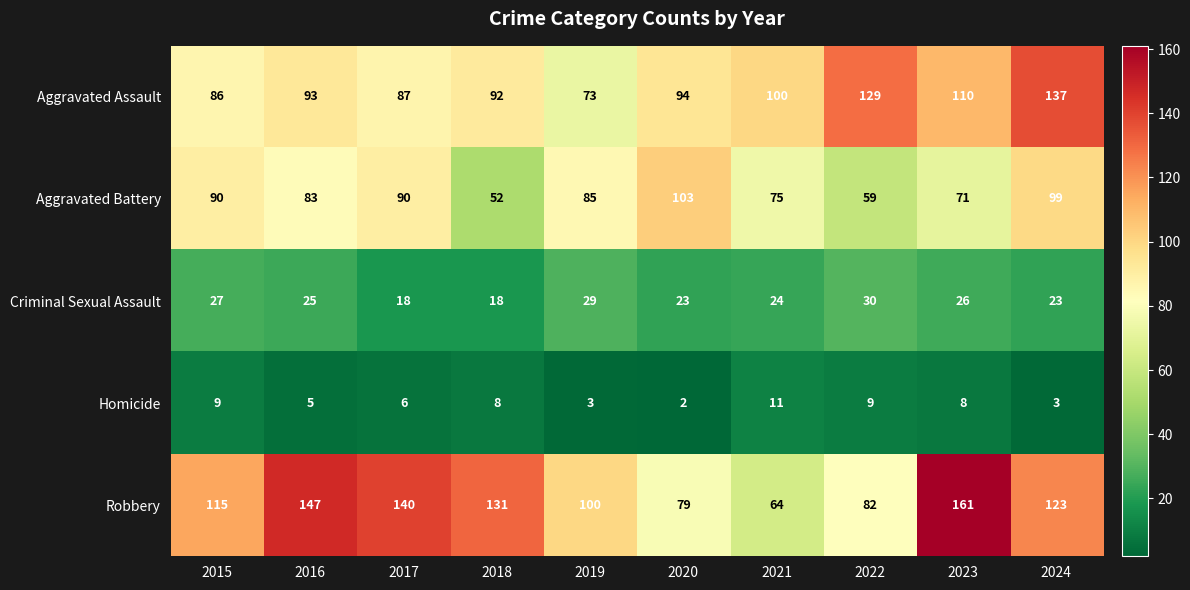

Rank the series at 2022 from highest to lowest value.

Aggravated Assault, Robbery, Aggravated Battery, Criminal Sexual Assault, Homicide